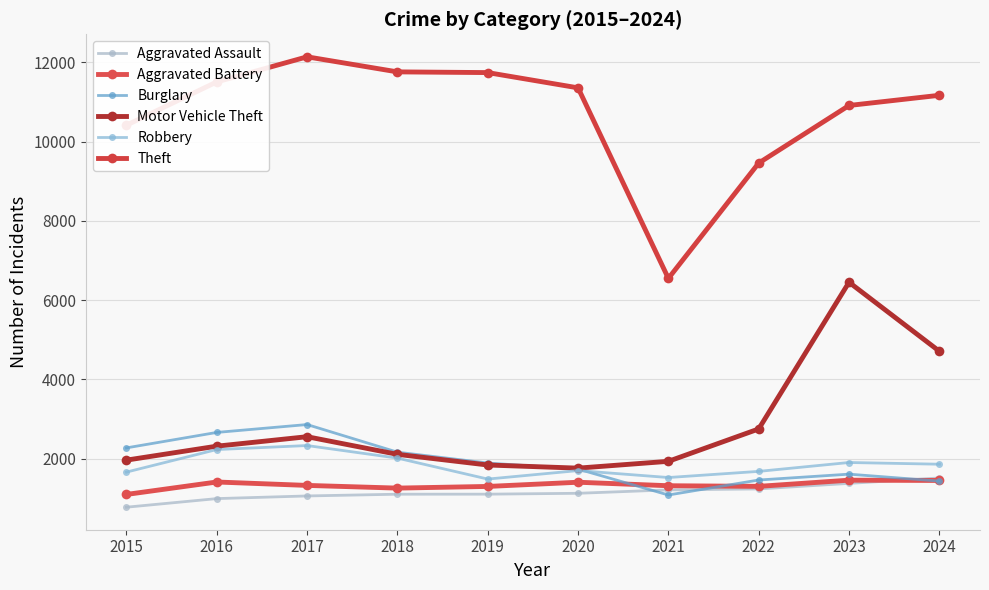

How many lines are shown in the chart?

6